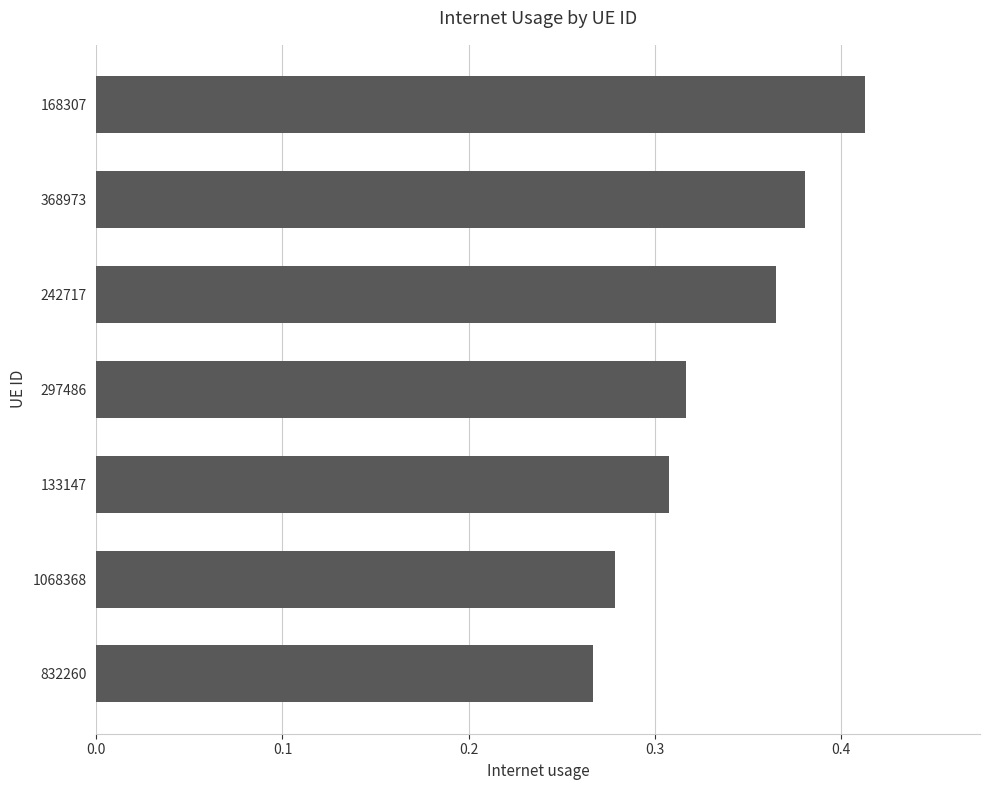

Where is the data nearest to the value 0?

832260